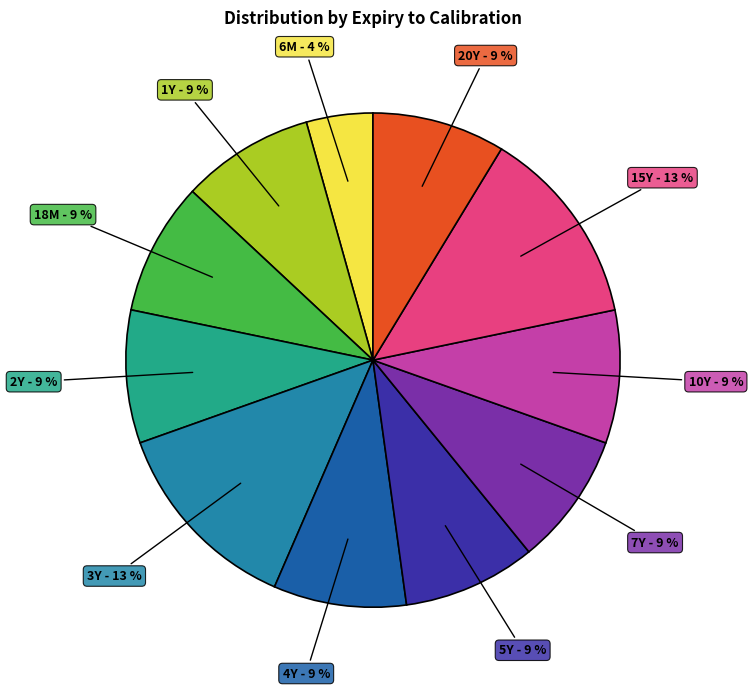

What is the smallest slice in the pie chart?

6M